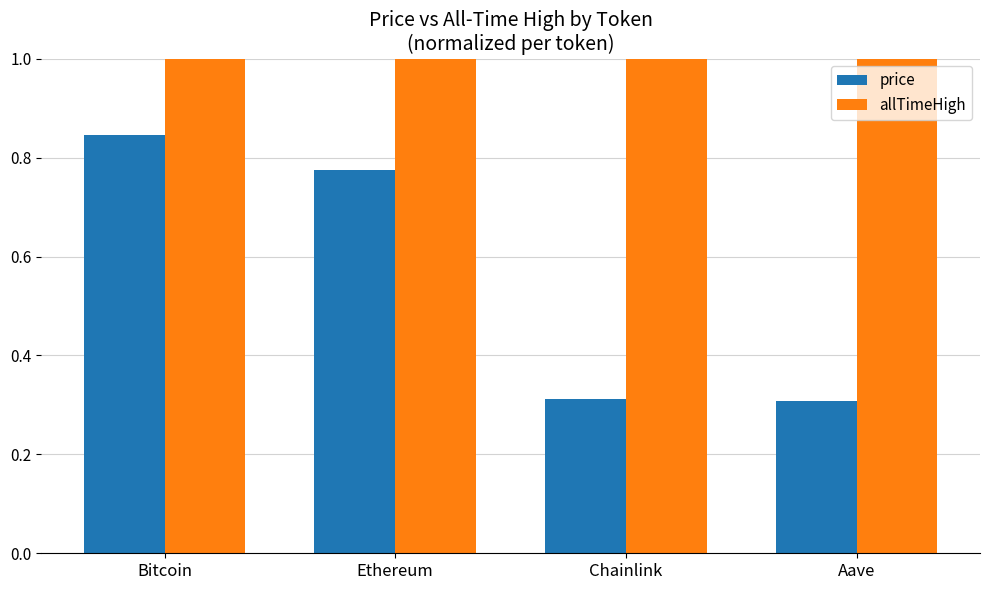

How many distinct data groups are displayed?

2